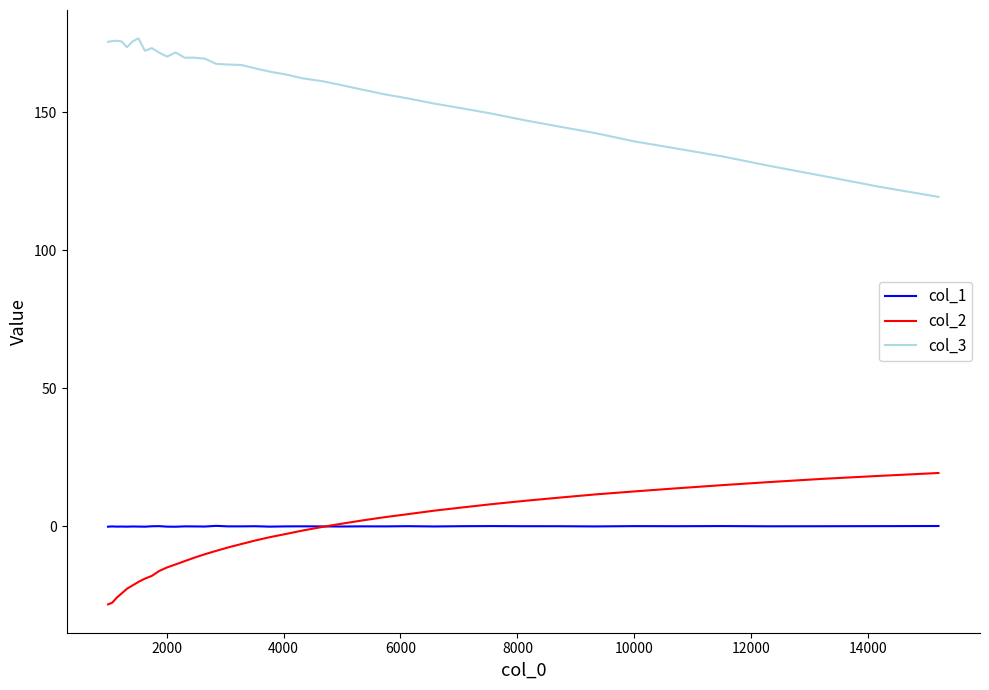

Which series has the largest total across all categories?

col_3